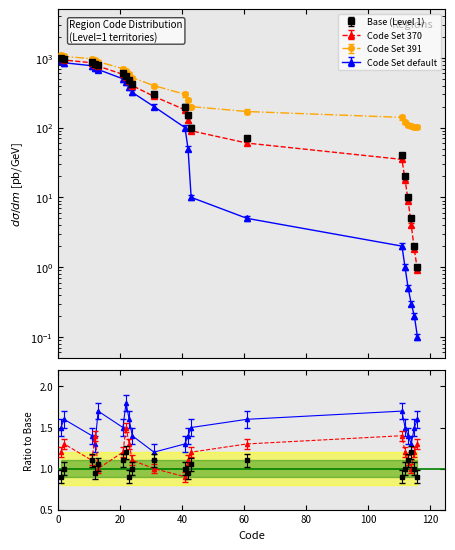

Between which two adjacent categories do Ratio Line 3 and Ratio Line 1 first intersect?

11 and 12